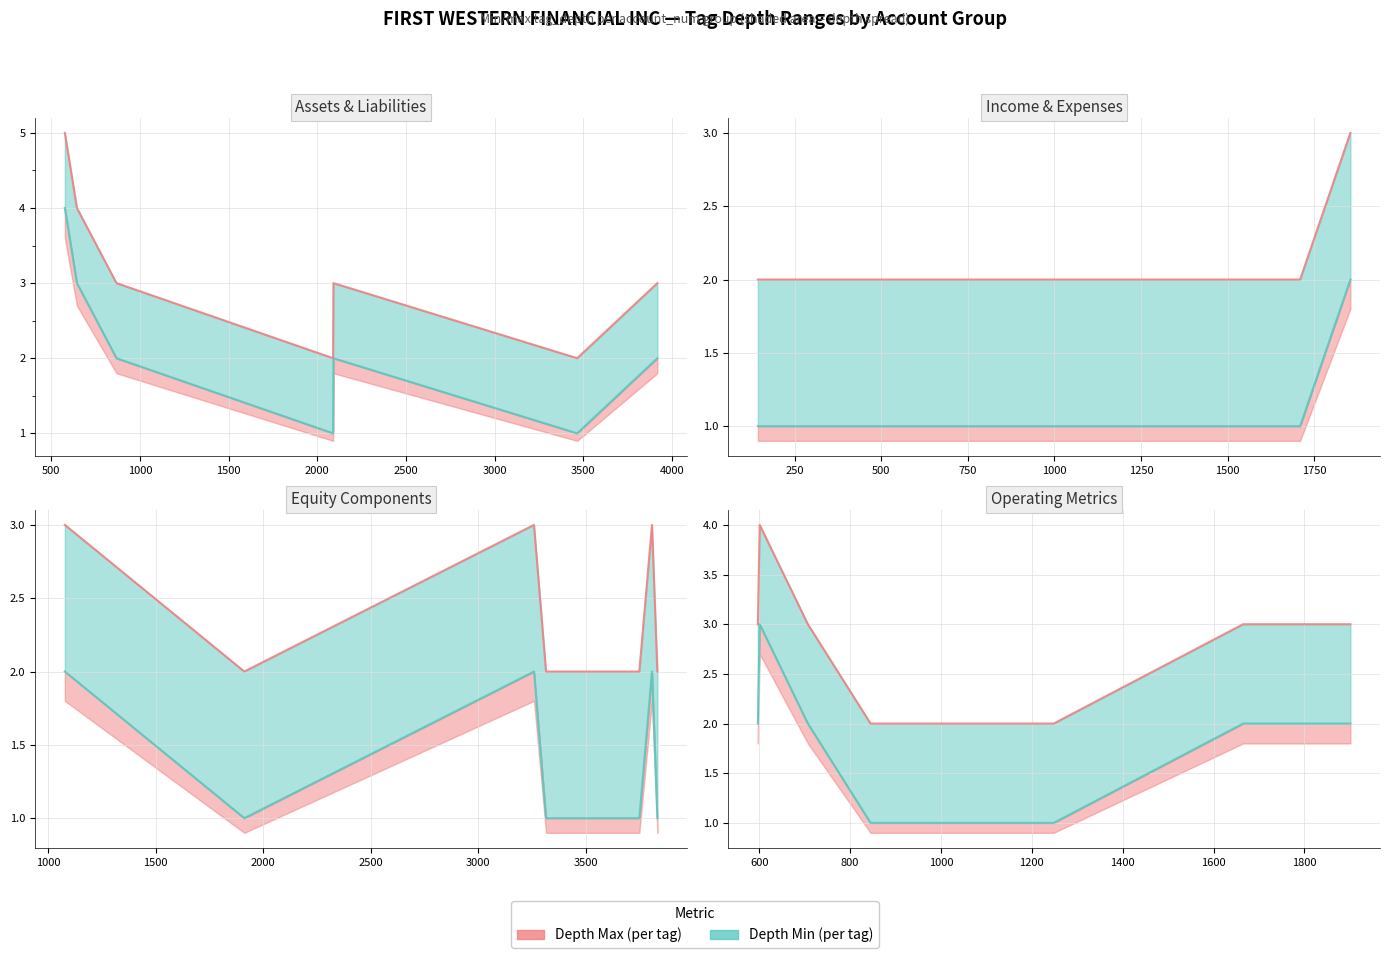

What is the minimum value for Tag Depth Min?

1